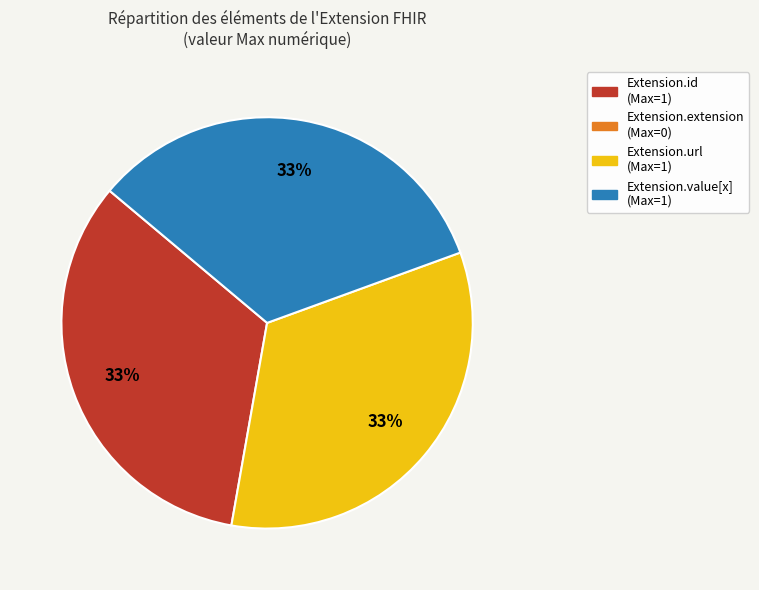

Is there a majority slice in this chart?

No